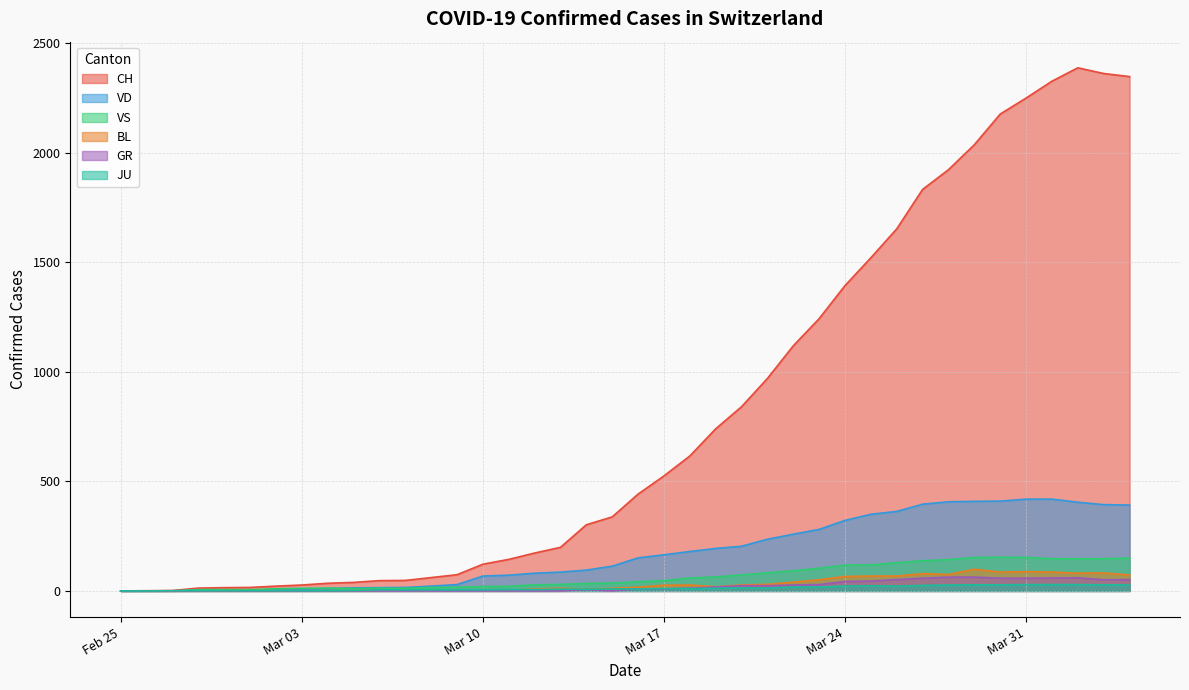

How many series are shown in this chart?

6